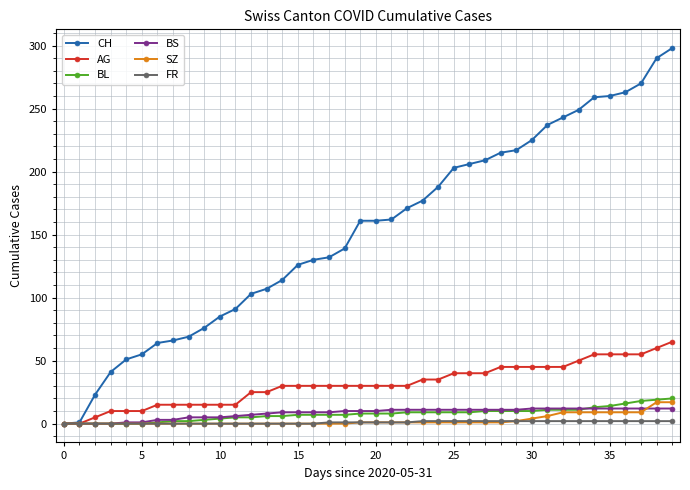

Which series has the largest total across all categories?

CH